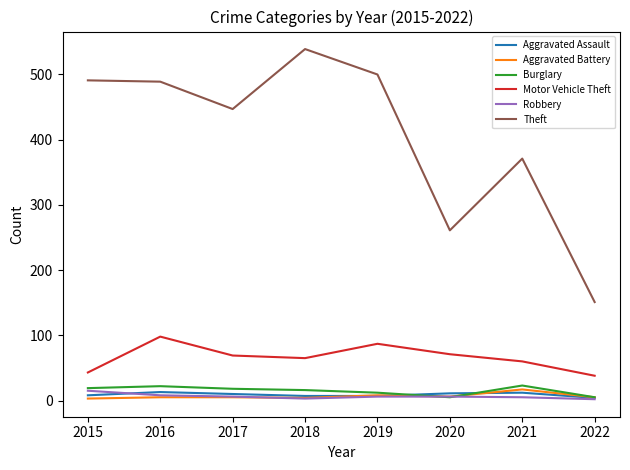

What is the difference between the maximum and second lowest values in the Aggravated Battery series?

13